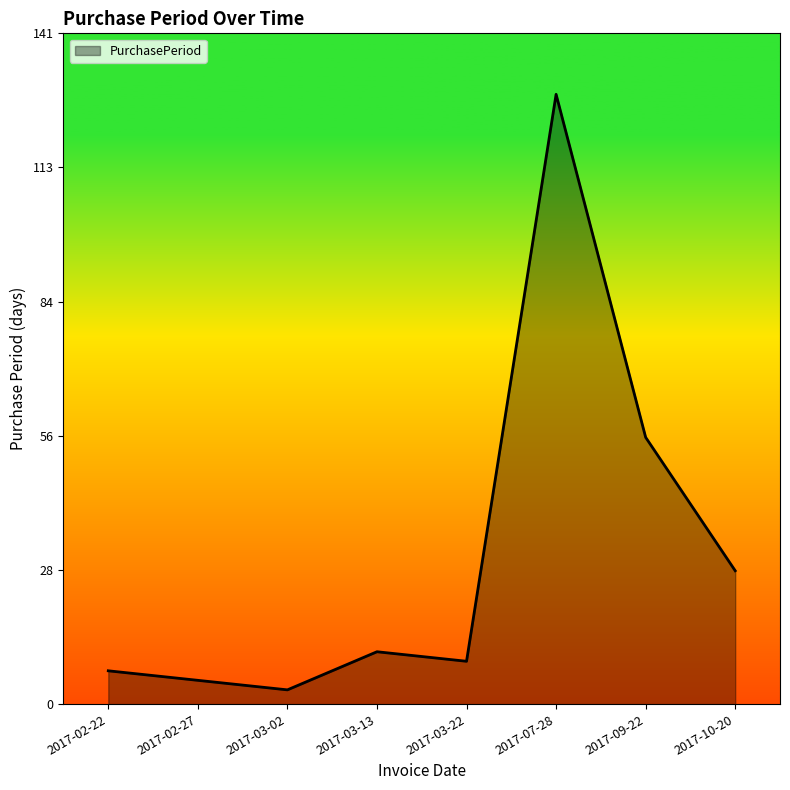

What is the difference between the values at 2017-03-22 and 2017-02-27?

4